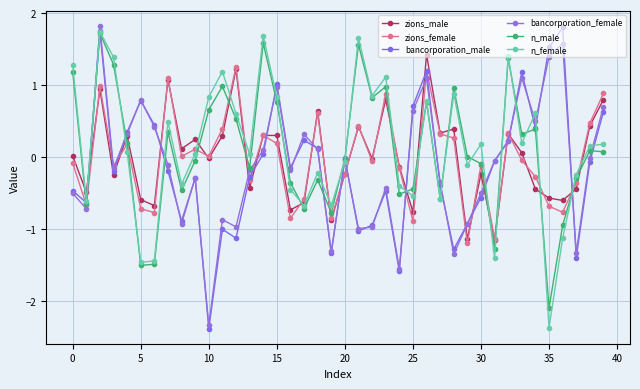

How many distinct data groups are displayed?

6